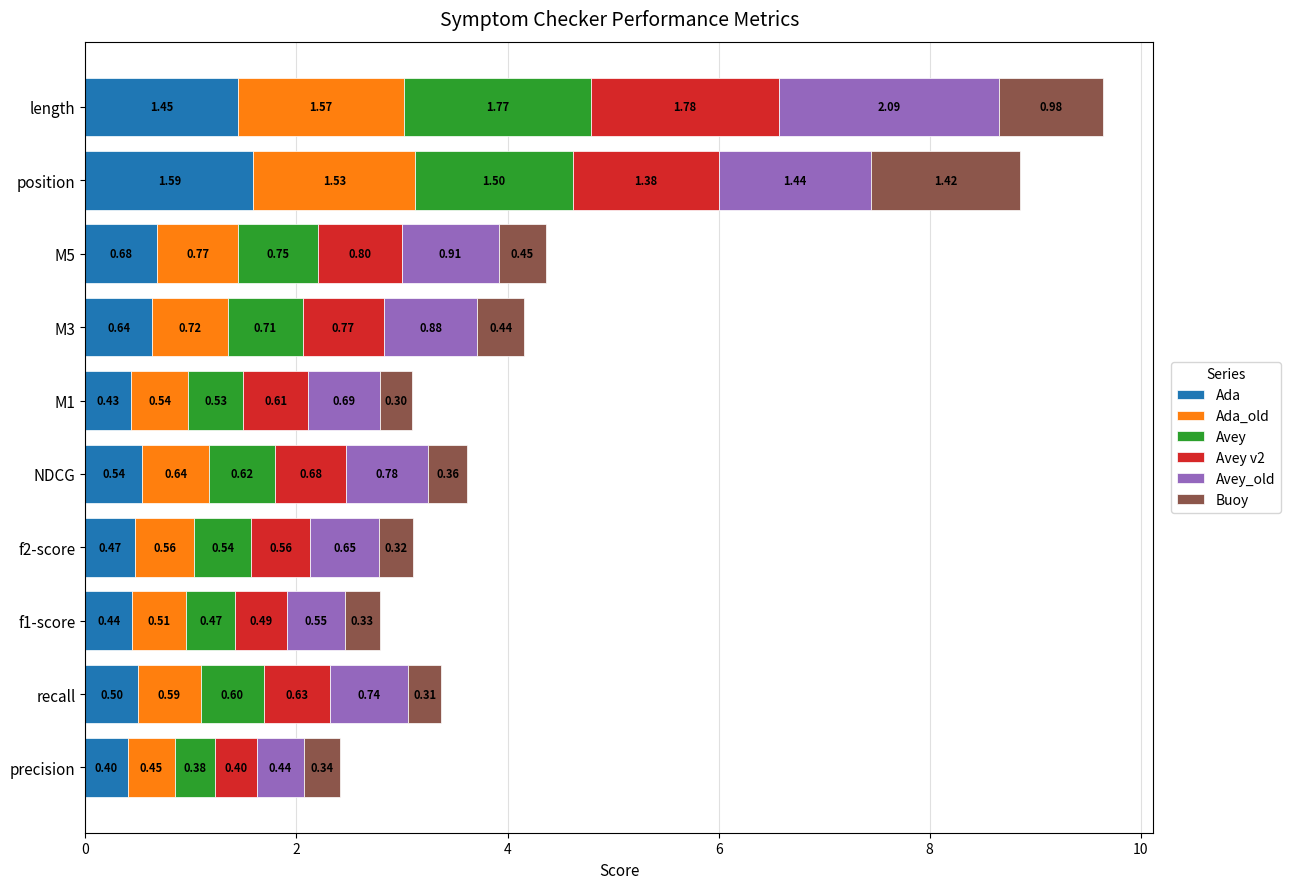

Rank the categories by Ada value from lowest to highest.

precision, M1, f1-score, f2-score, recall, NDCG, M3, M5, length, position